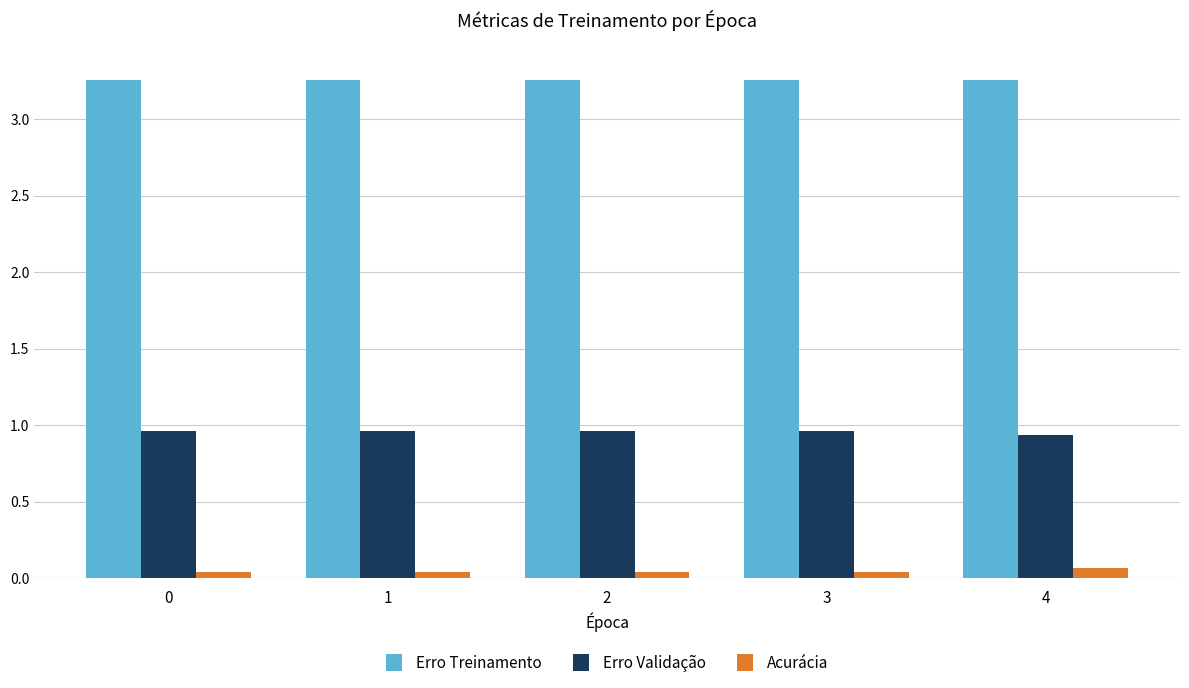

Is the value of Acurácia at 3 greater than the value of Erro Validação at 4?

No